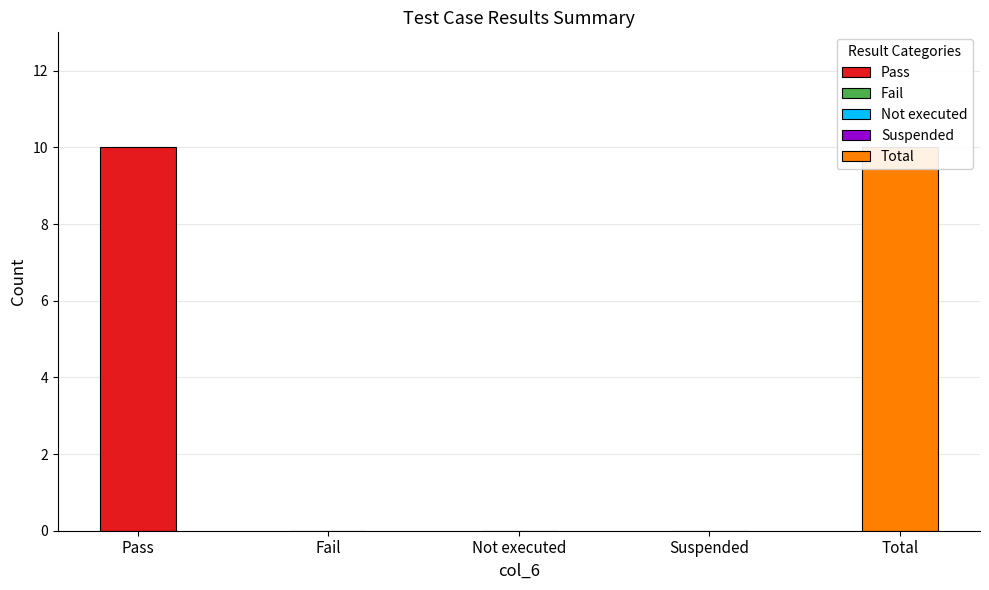

List the labels in order of value, largest first.

Pass, Total, Fail, Not executed, Suspended